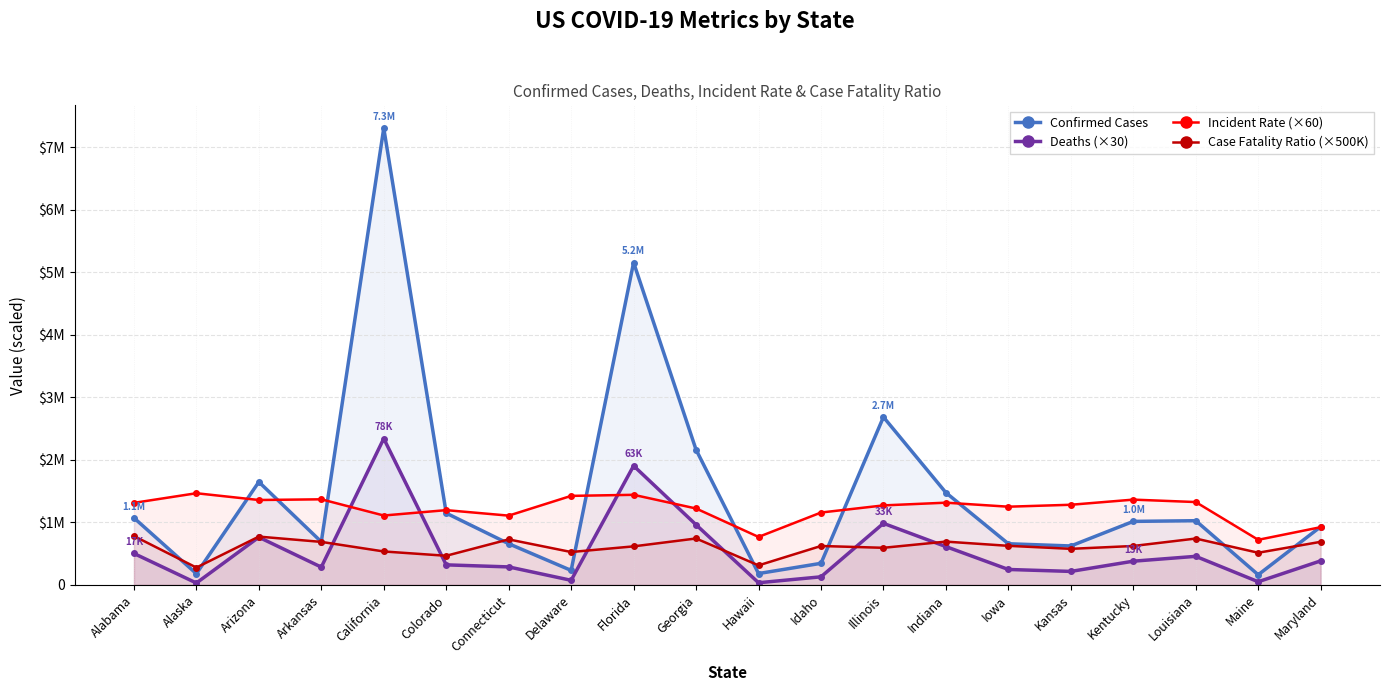

Is it true that Confirmed Cases equals 621795.0 at Kansas?

True